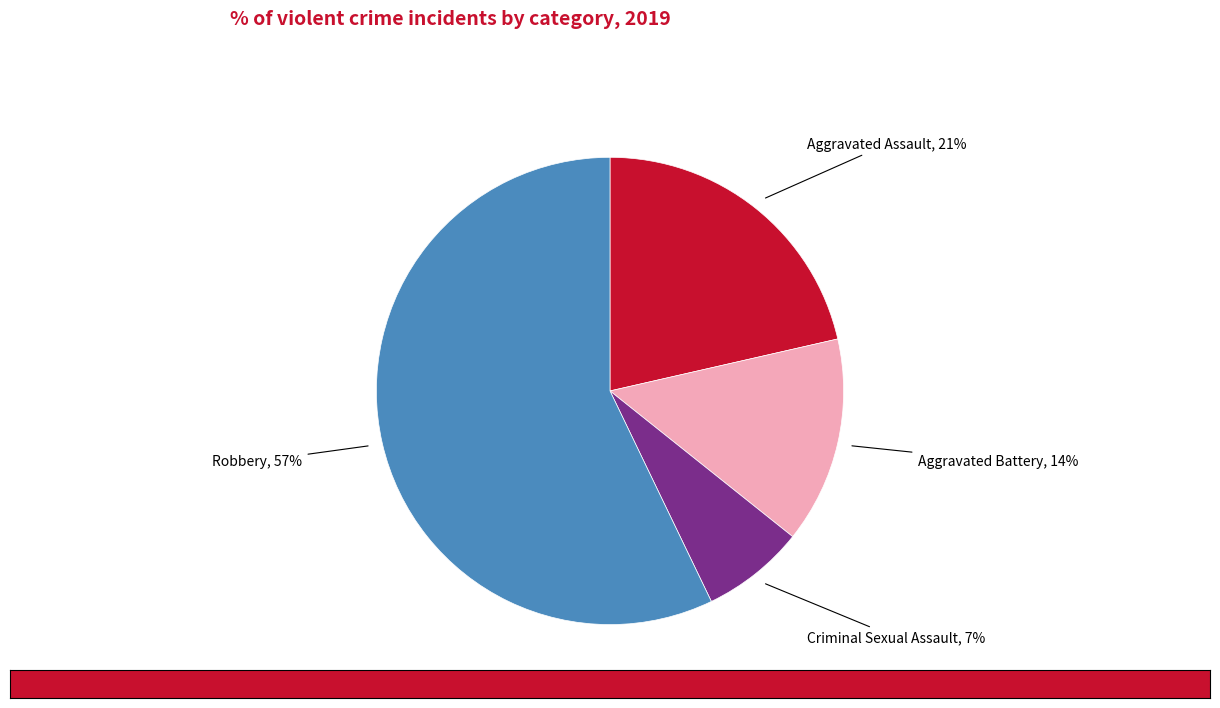

To the nearest percent, what is the average slice percentage?

25%